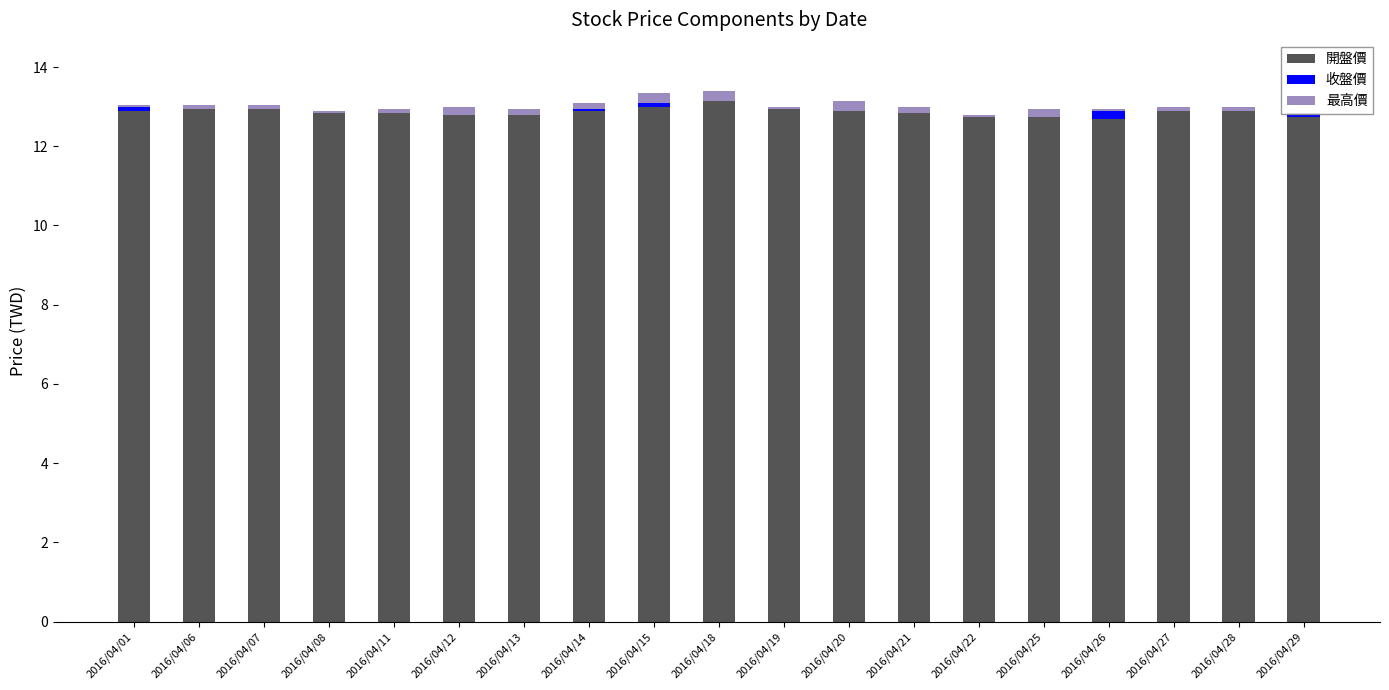

How many series are shown in this chart?

3